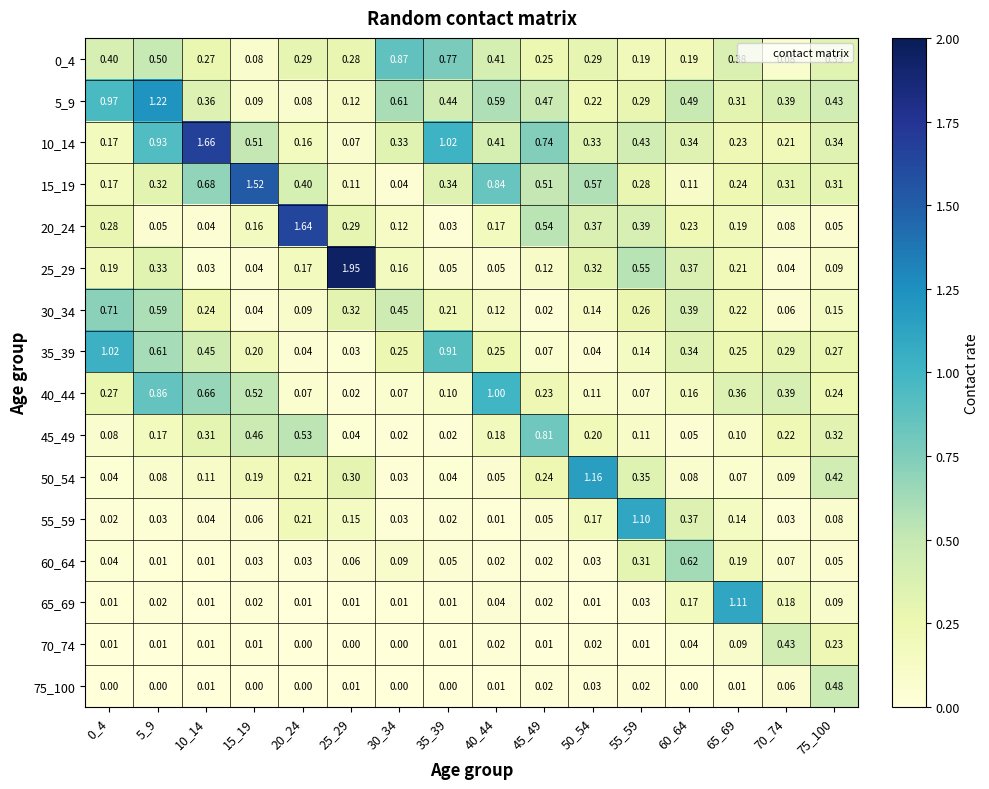

Count the number of data series in this chart.

16